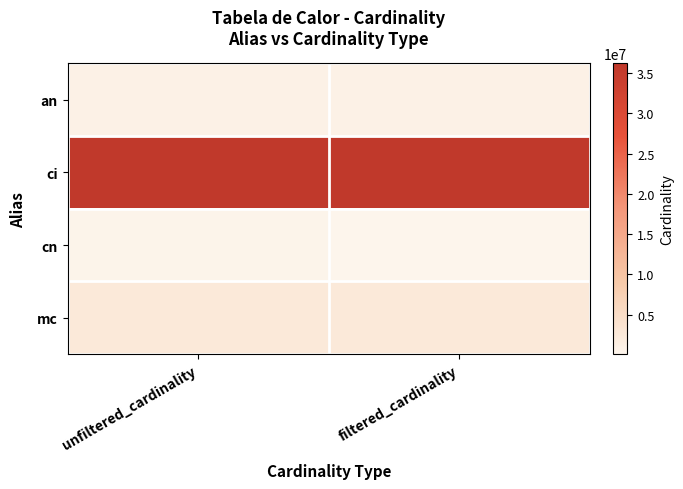

Reading left to right, extract all data points from this chart.

an: unfiltered_cardinality=901343	filtered_cardinality=901343
ci: unfiltered_cardinality=36244344	filtered_cardinality=36244344
cn: unfiltered_cardinality=234997	filtered_cardinality=84843
mc: unfiltered_cardinality=2609129	filtered_cardinality=2609129